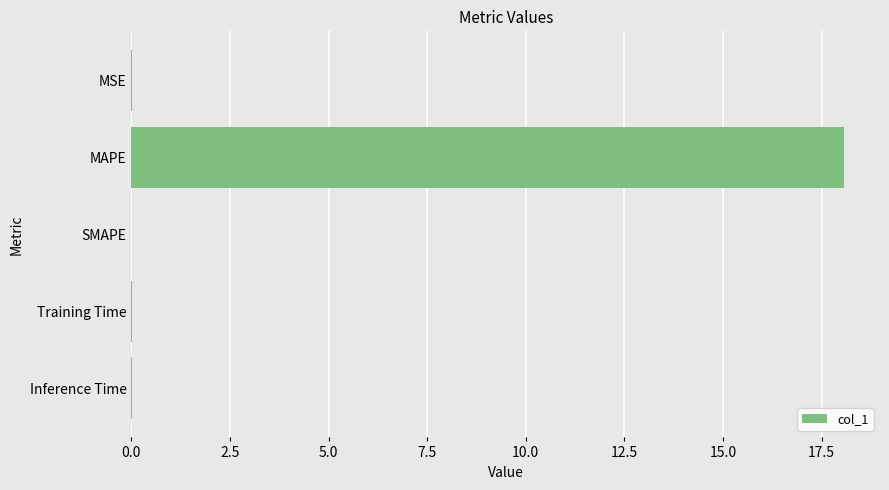

Which label corresponds to the largest value in the chart?

MAPE